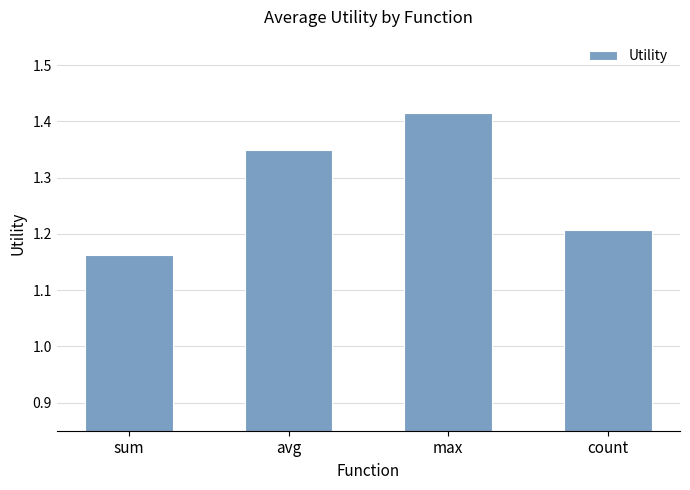

Which label corresponds to the smallest value in the chart?

sum